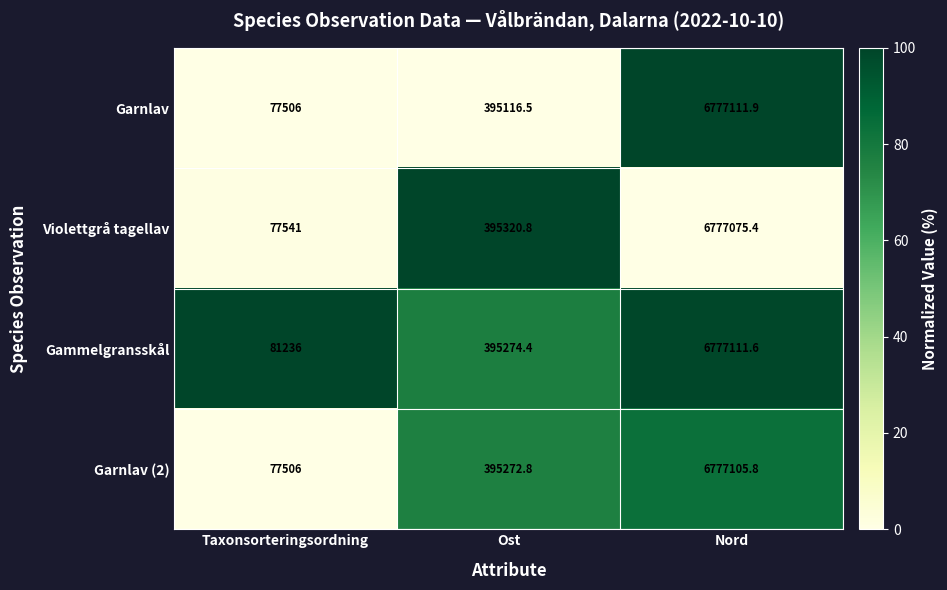

What is the difference between the maximum and second lowest values in the Gammelgransskål series?

6381837.2